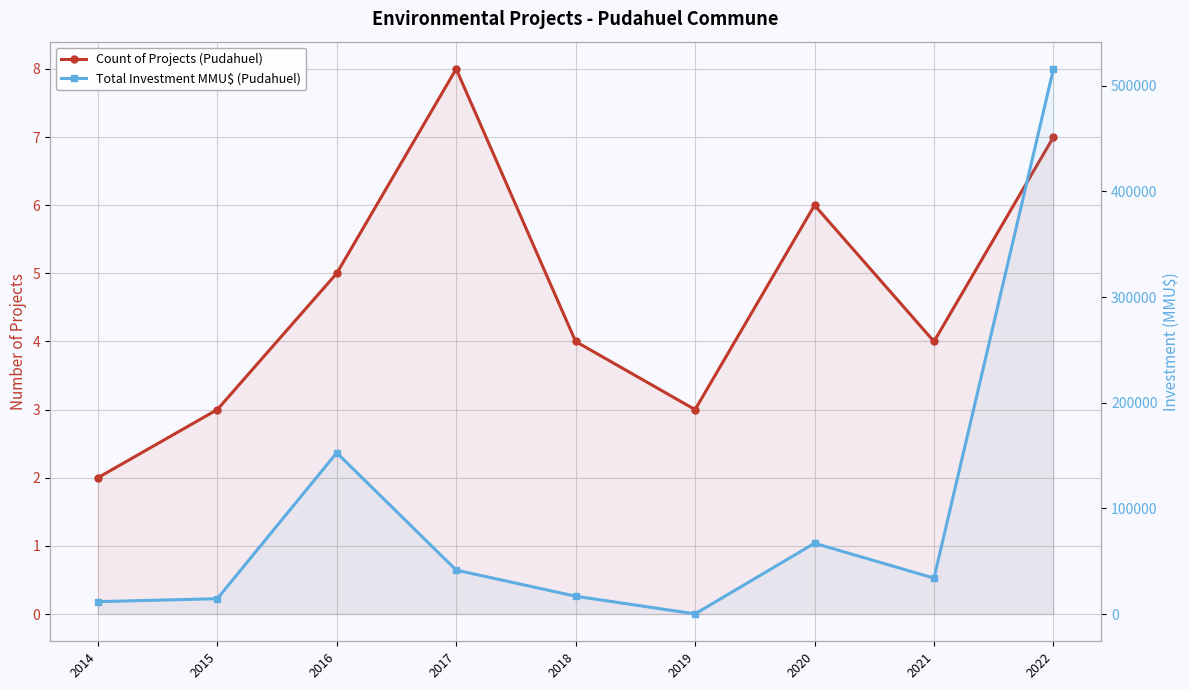

Reading right to left, extract all data points from this chart.

Count of Projects (Pudahuel): 7	4	6	3	4	8	5	3	2
Total Investment MMU$ (Pudahuel): 515950	34000	67000	147	16862	41579	152630	14500	11733